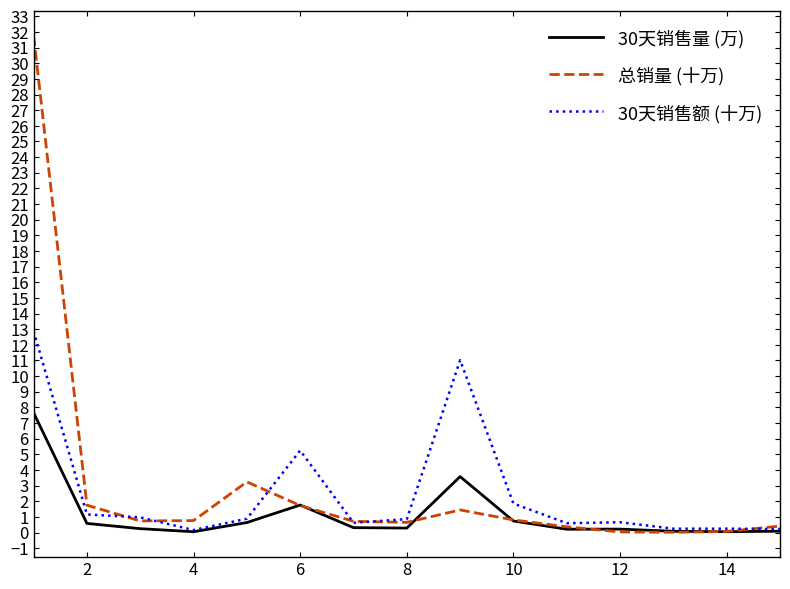

Which series has the widest spread of values?

总销量 (十万)